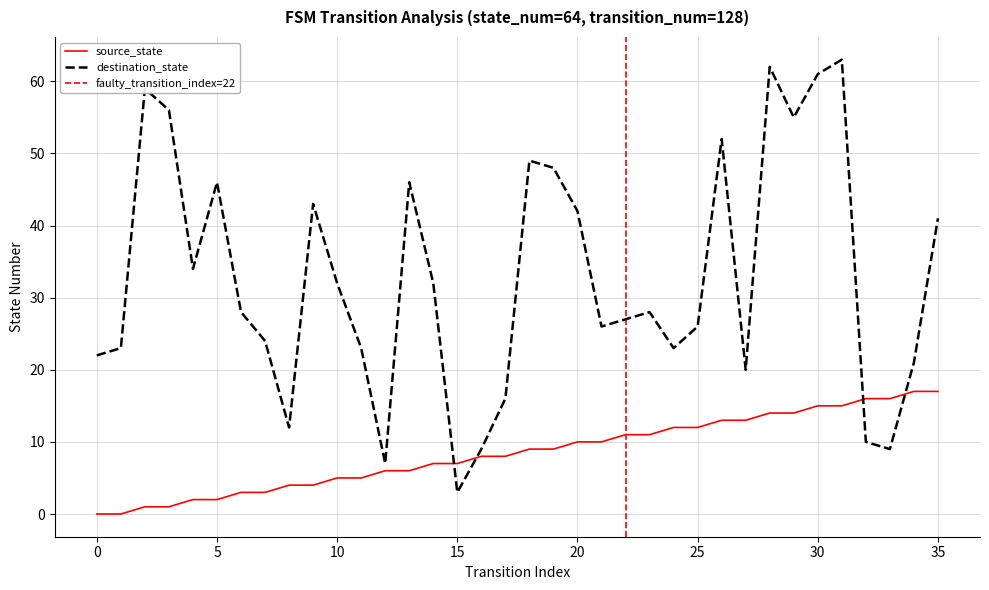

True or false: destination_state and source_state intersect in this chart.

True